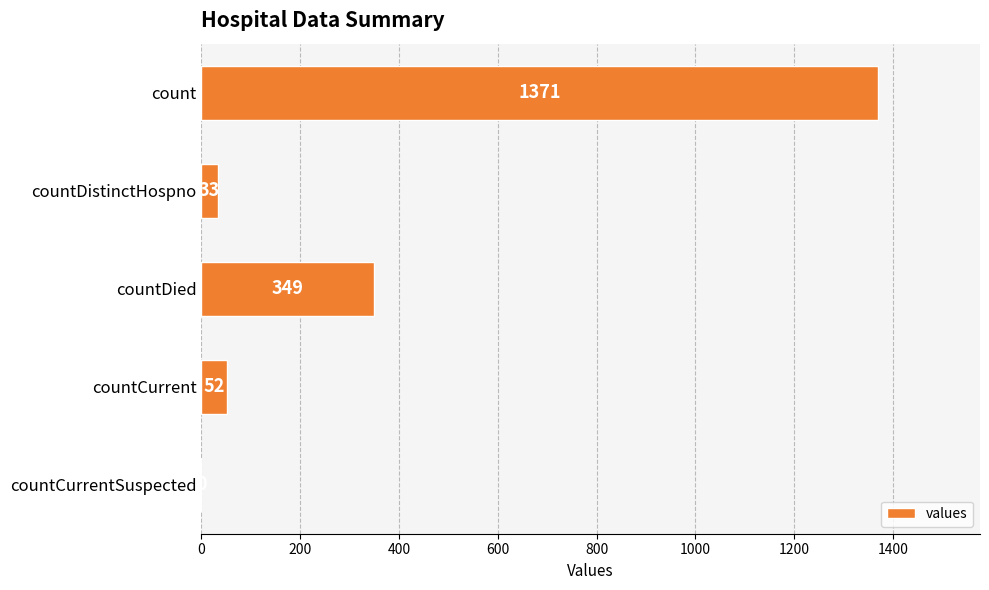

Is it true that the value at countDistinctHospno is 33?

True